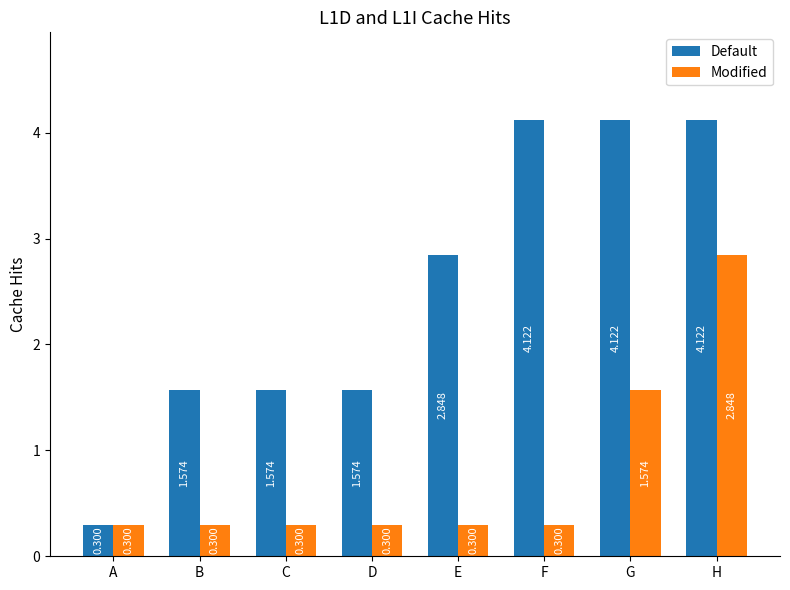

List the series in order of their peak value, highest first.

Default, Modified